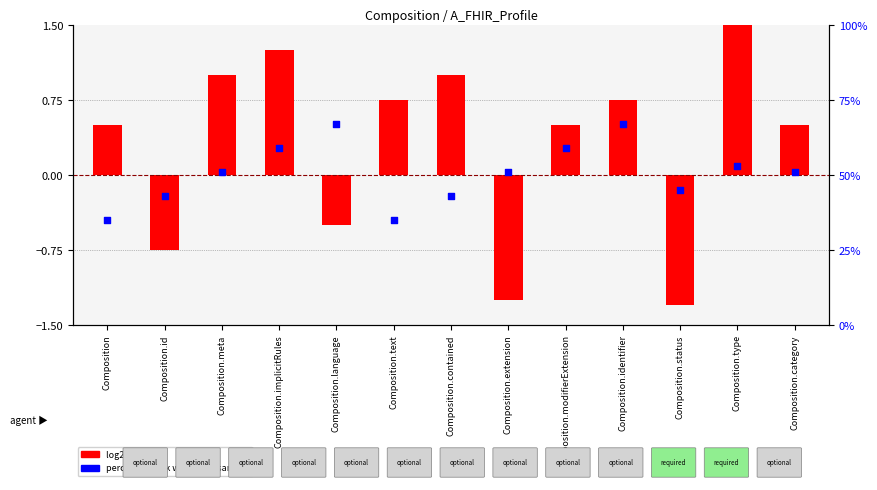

Which series reaches the maximum Y coordinate?

percentile rank within the sample